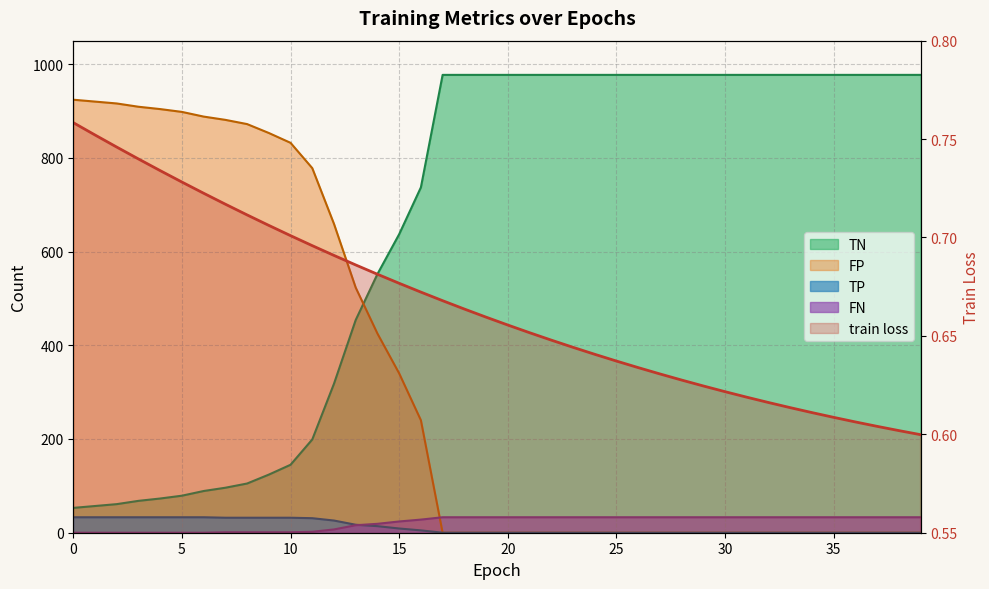

The FP series shows 613.9 at 19. True or false?

False